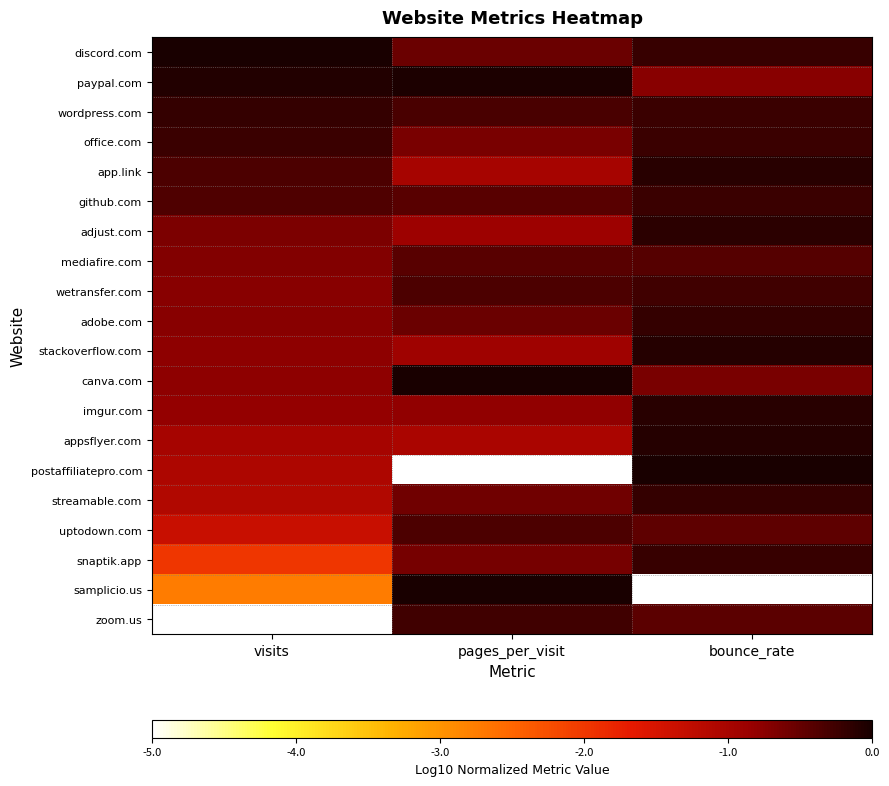

At pages_per_visit, list the series in order from smallest to largest.

postaffiliatepro.com, appsflyer.com, app.link, stackoverflow.com, adjust.com, imgur.com, office.com, snaptik.app, streamable.com, adobe.com, discord.com, github.com, mediafire.com, wetransfer.com, uptodown.com, wordpress.com, zoom.us, paypal.com, canva.com, samplicio.us